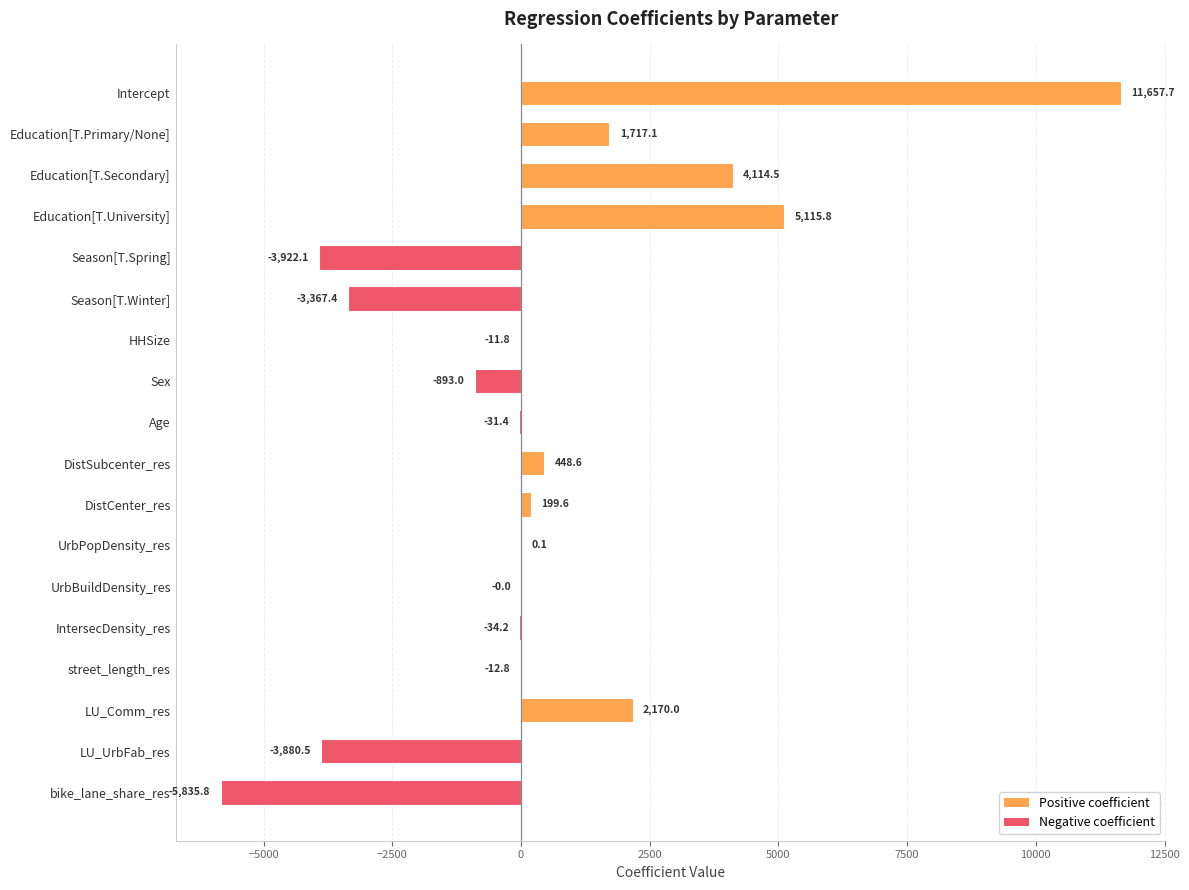

Is it true that the value at DistSubcenter_res is 448.6?

True